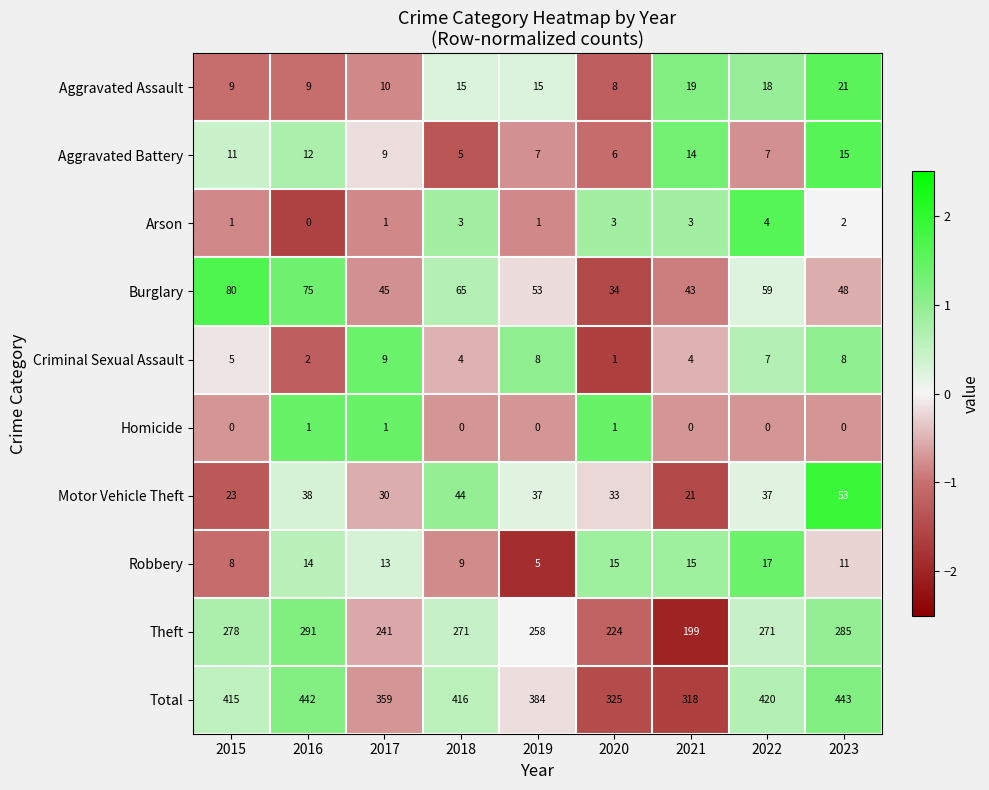

What is the spread (max minus min) of values at 2019?

384